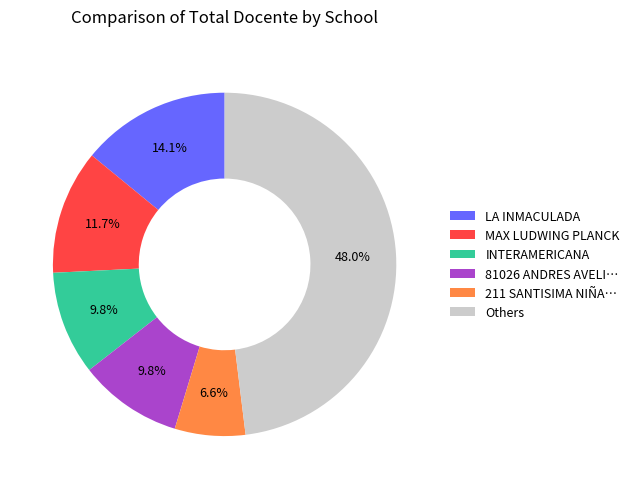

True or false: INTERAMERICANA accounts for 1% of the total.

False